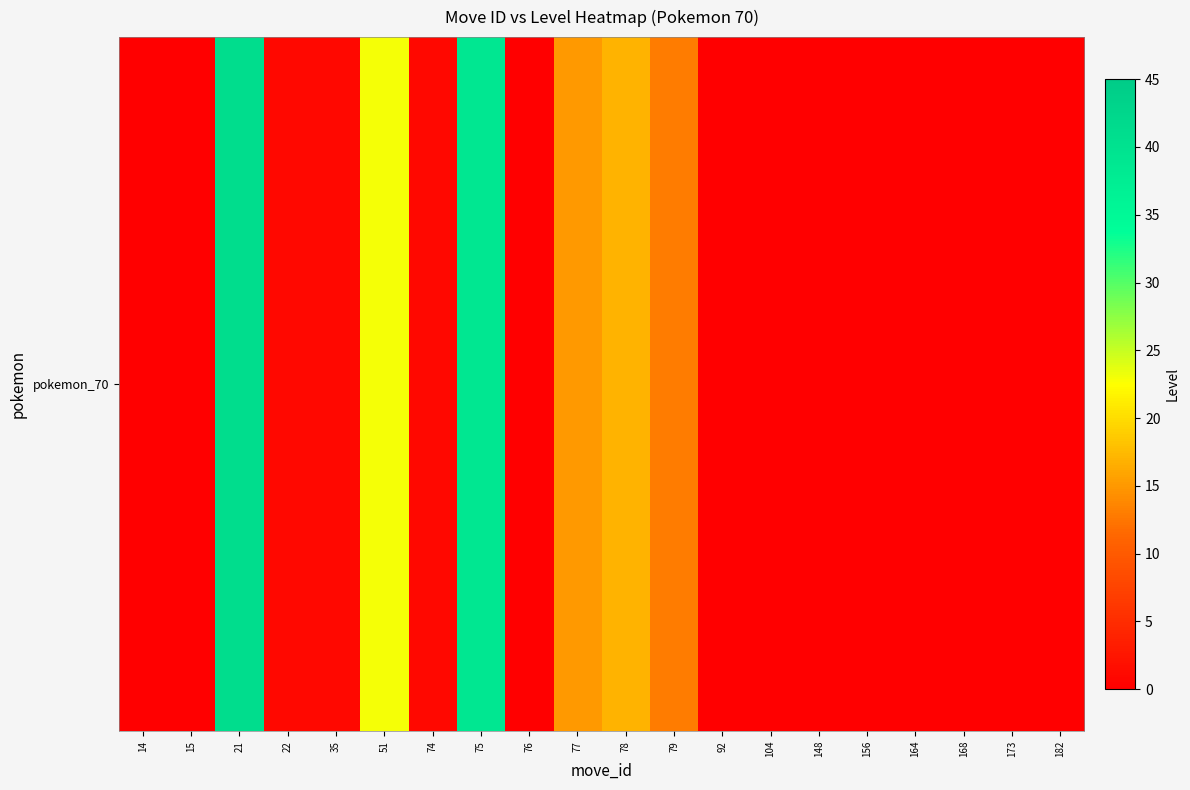

Reading left to right, transcribe all the data shown in this chart.

14=0	15=0	21=41	22=1	35=1	51=23	74=1	75=39	76=0	77=15	78=17	79=13	92=0	104=0	148=0	156=0	164=0	168=0	173=0	182=0